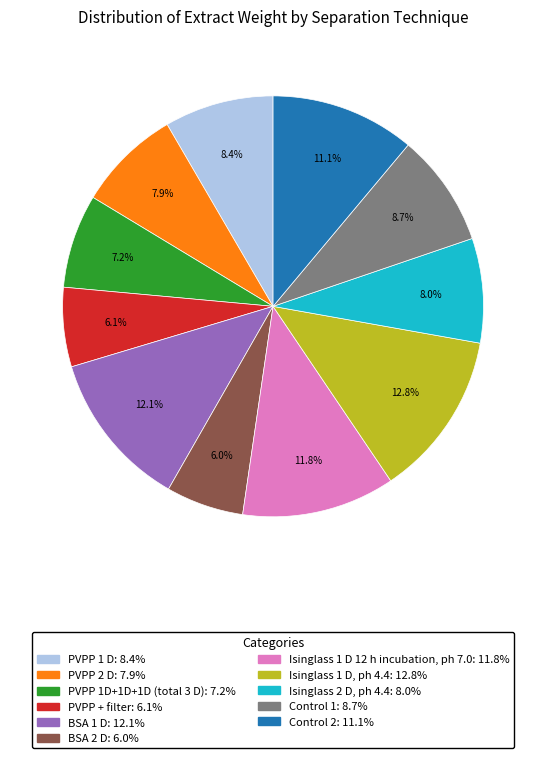

To the nearest percent, what portion does Isinglass 2 D, ph 4.4 represent?

8%